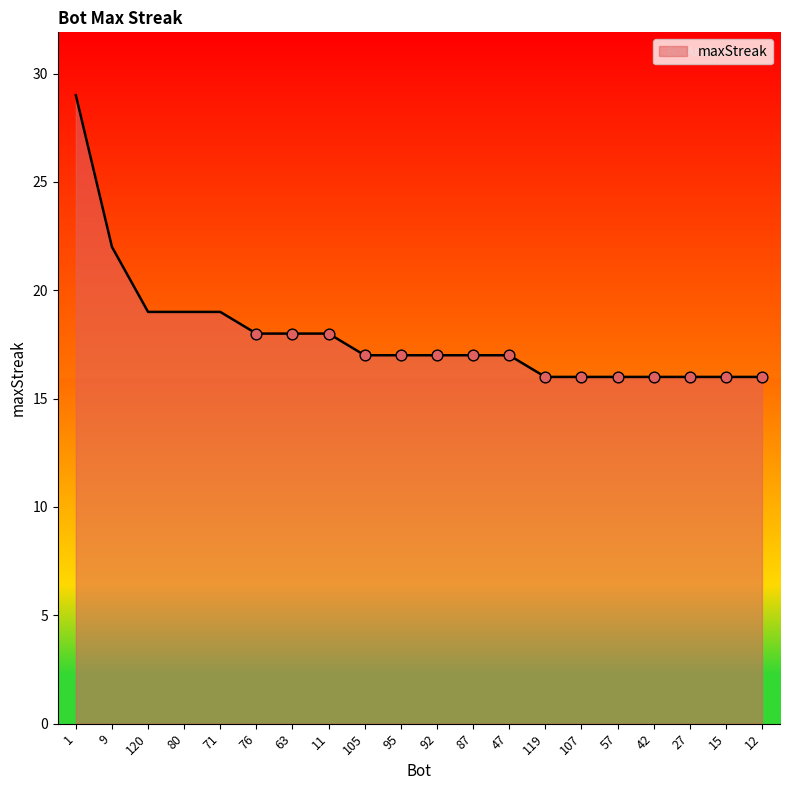

What is the ratio of the value at 105 to the value at 27?

1.1